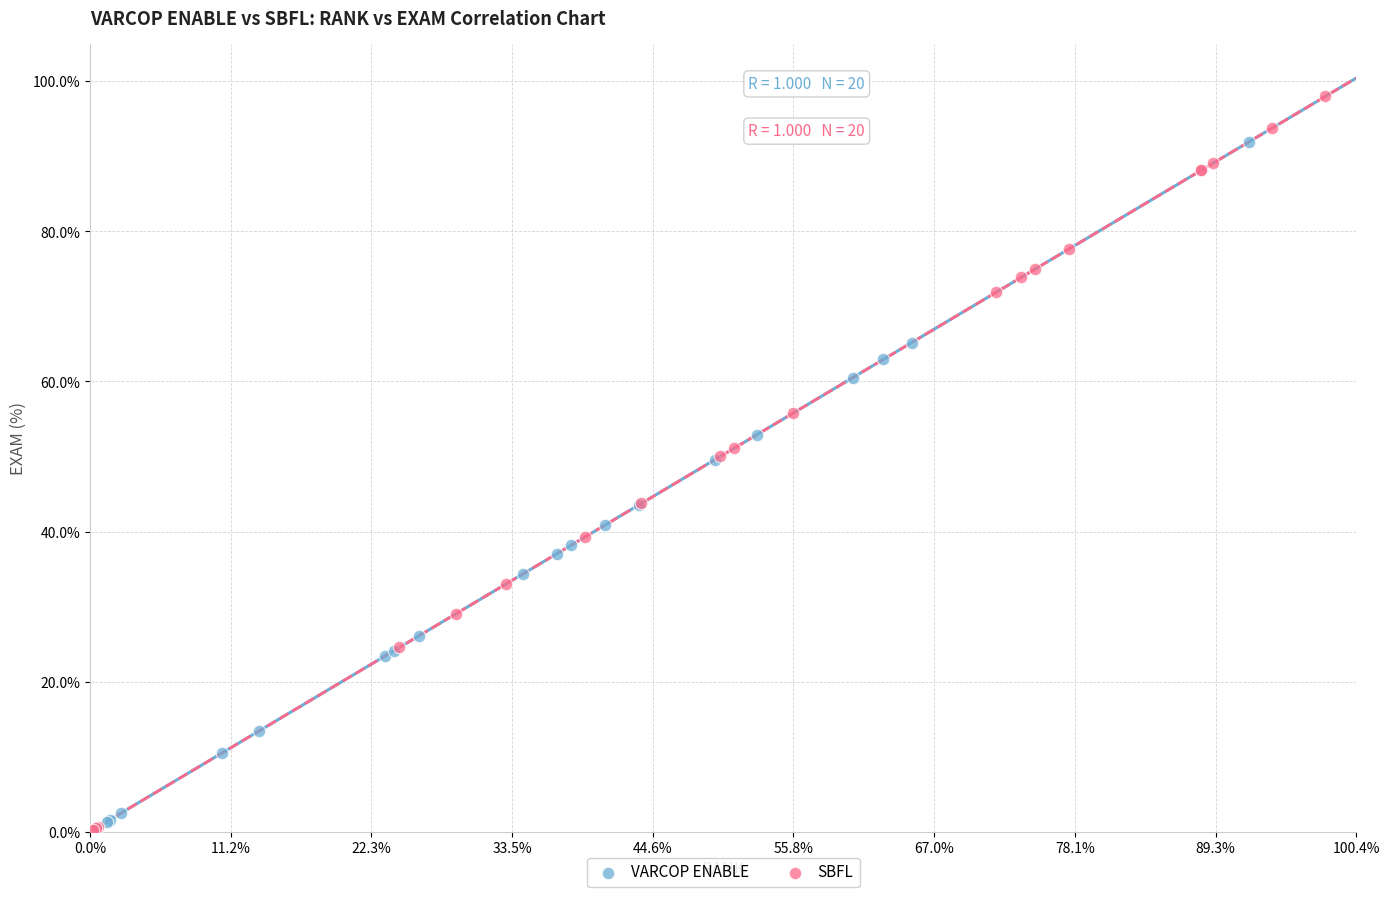

What are all the series names shown in the legend?

VARCOP ENABLE, SBFL